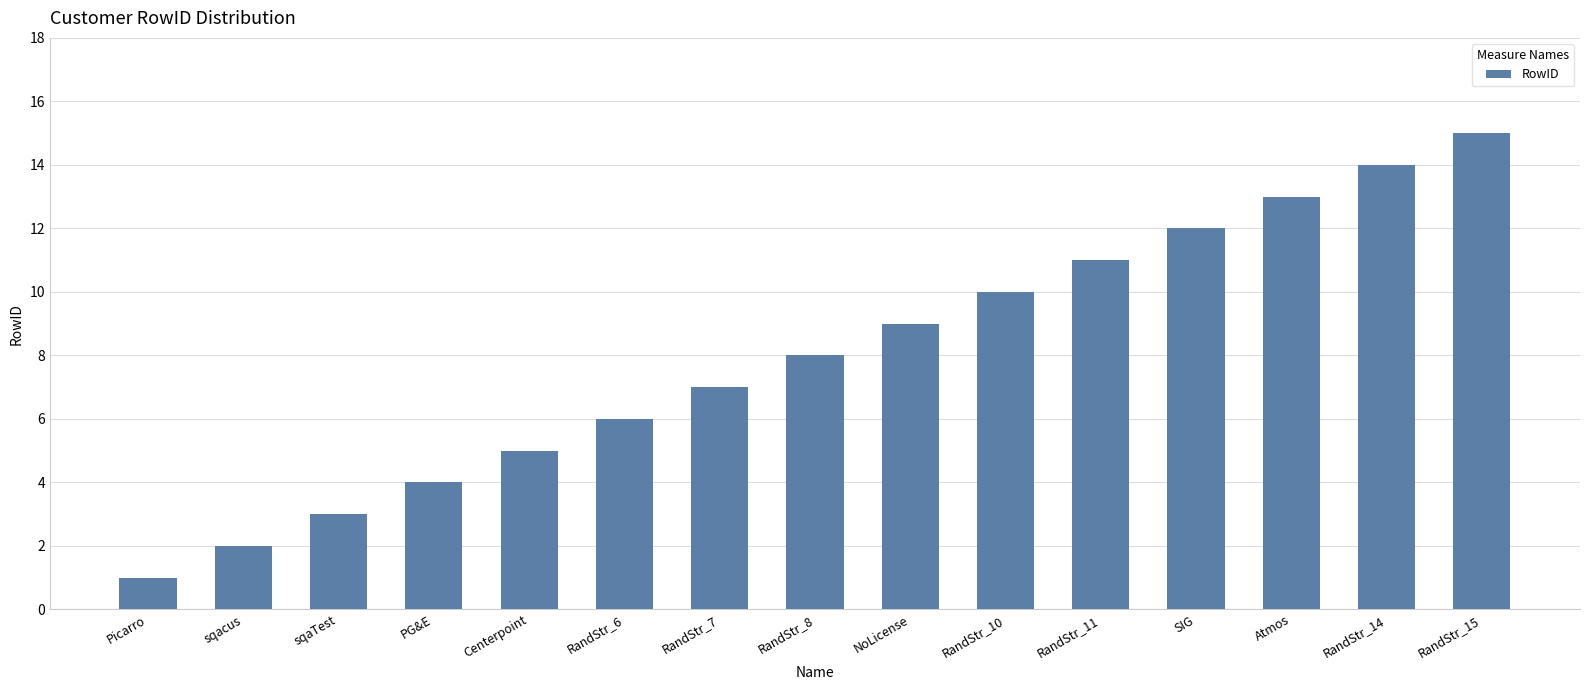

What is the sum of all values?

120